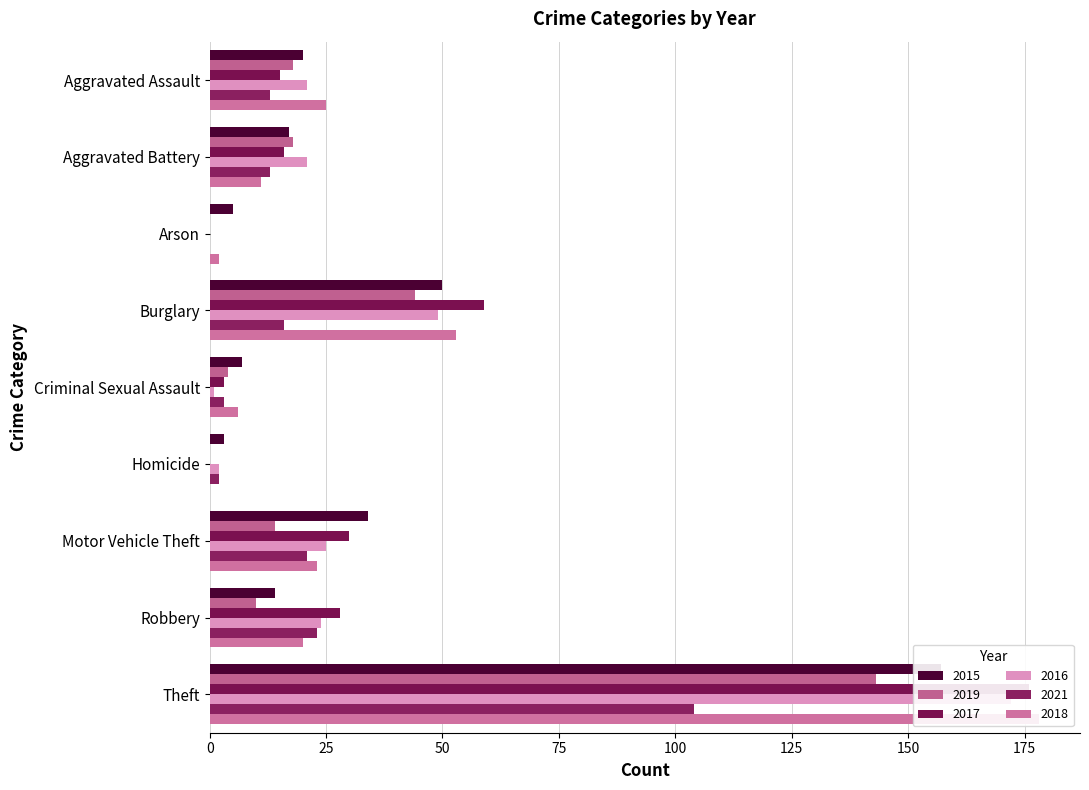

Which has a higher value, Criminal Sexual Assault or Homicide?

Criminal Sexual Assault